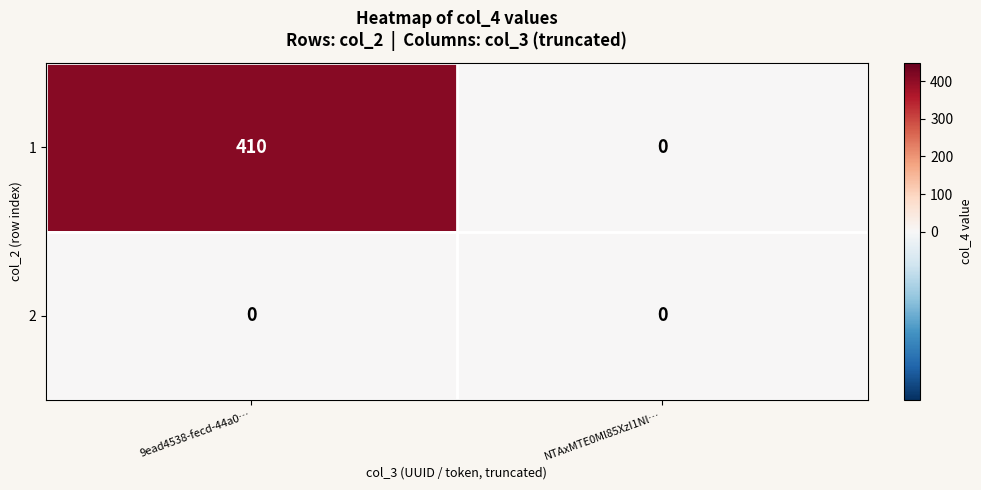

The value of 1 at NTAxMTE0Ml85XzI1Nl… is -266. True or false?

False